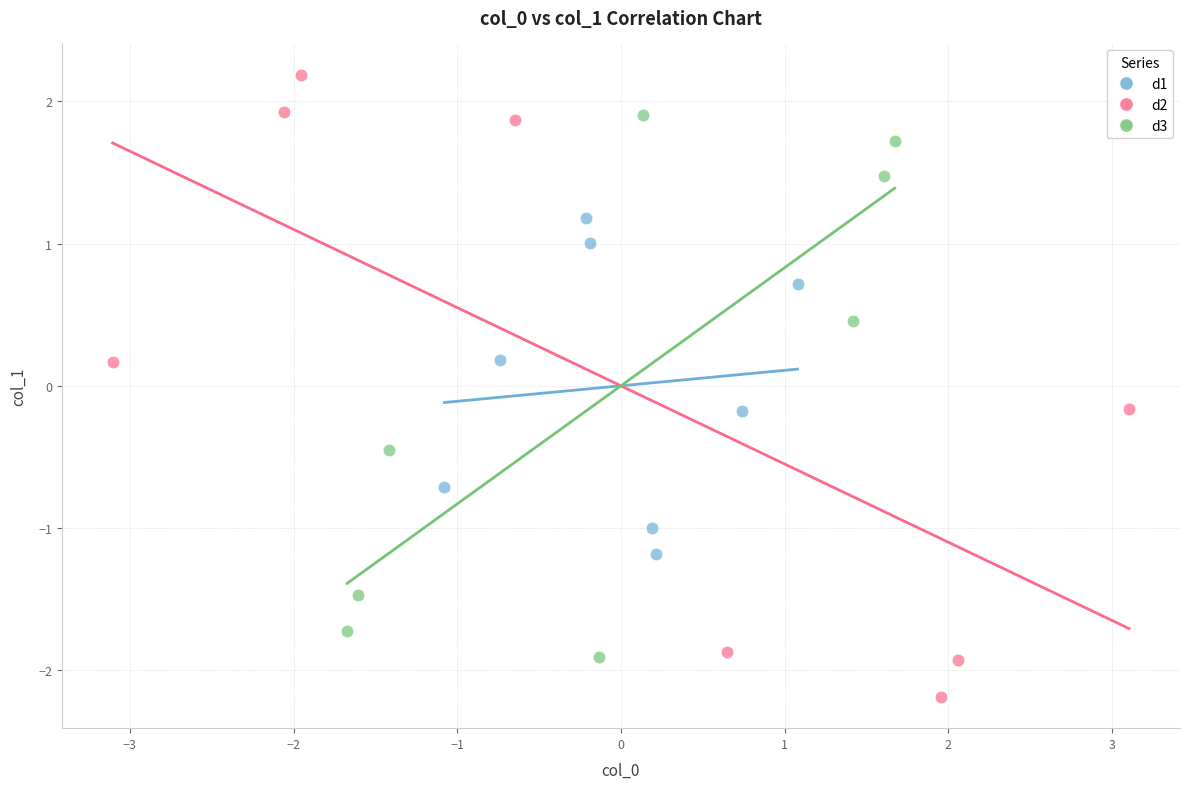

Which series has the largest Y range (max minus min)?

d2